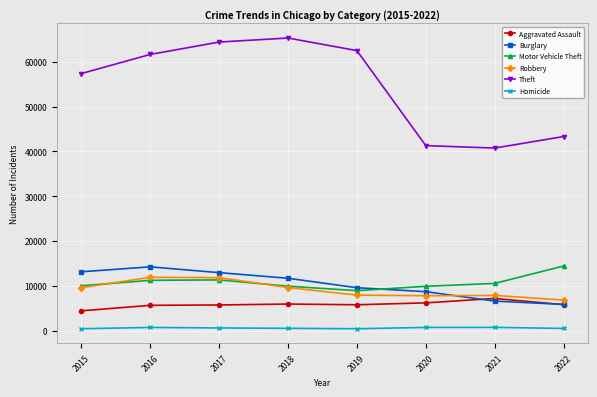

How many lines are shown in the chart?

6